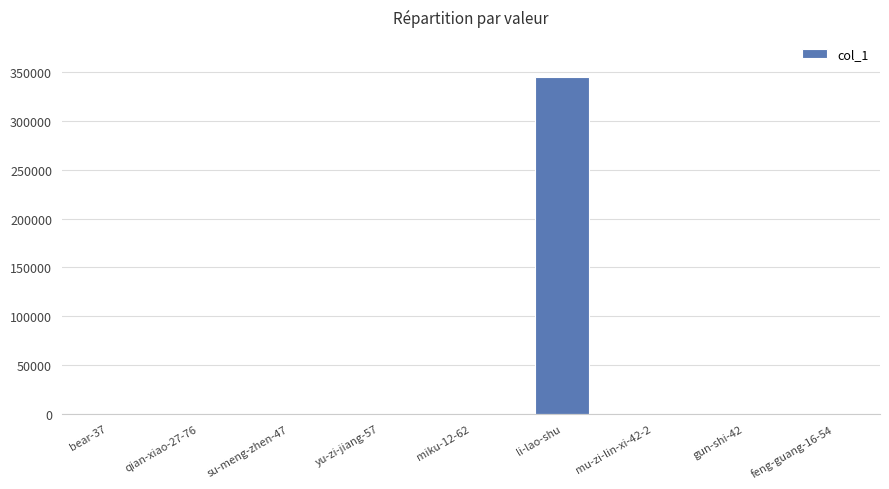

What is the sum of all values?

344900